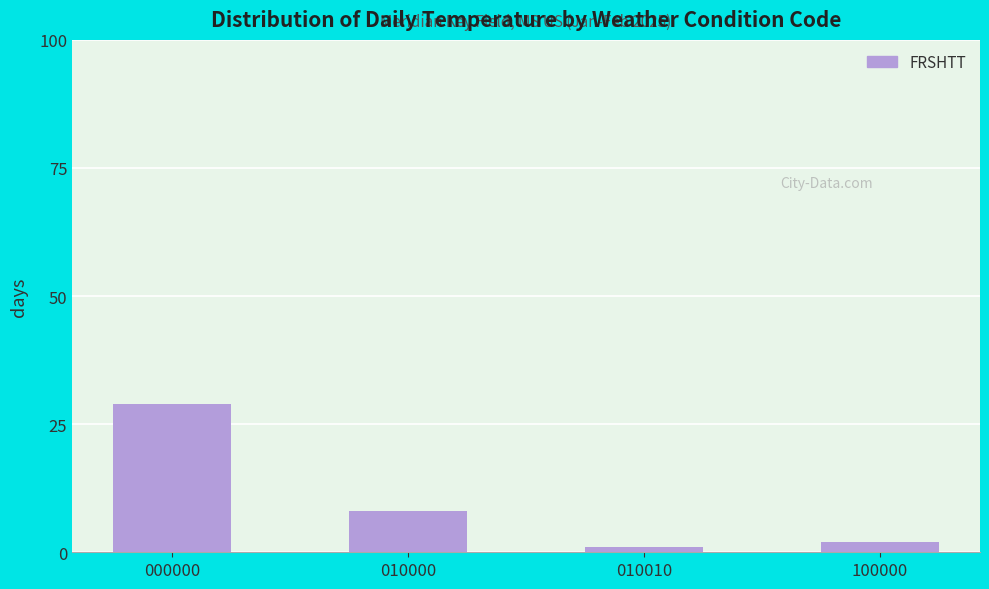

Read the value at 000000.

29